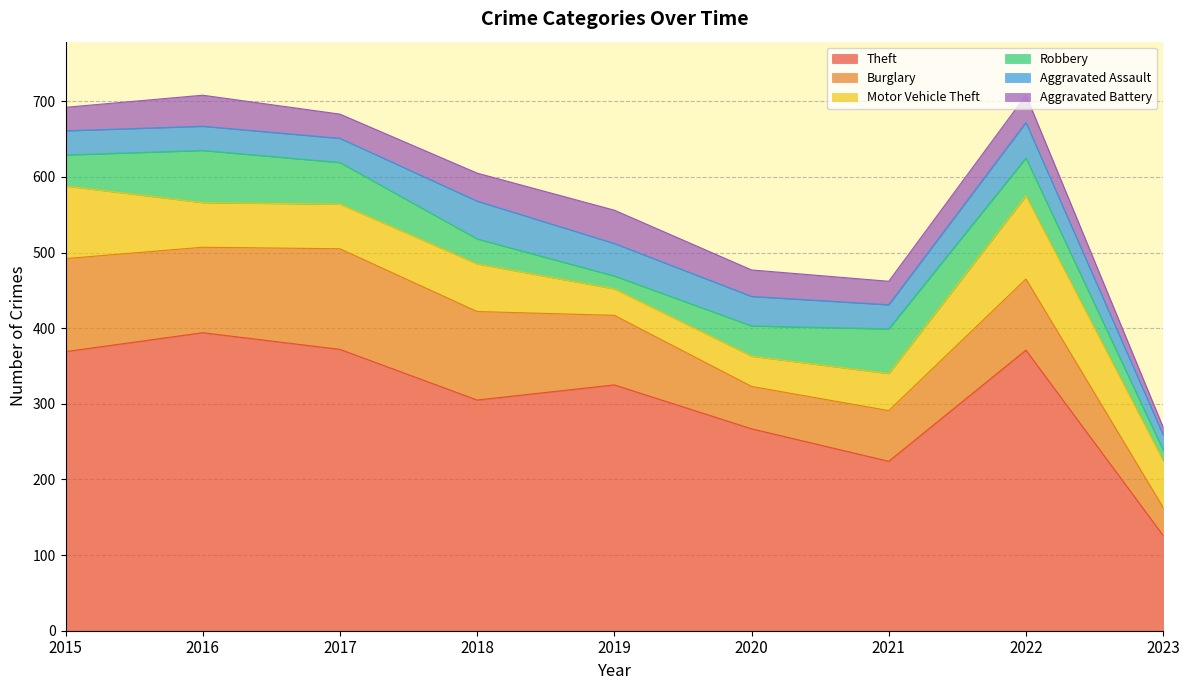

True or false: Aggravated Assault and Theft intersect in this chart.

False